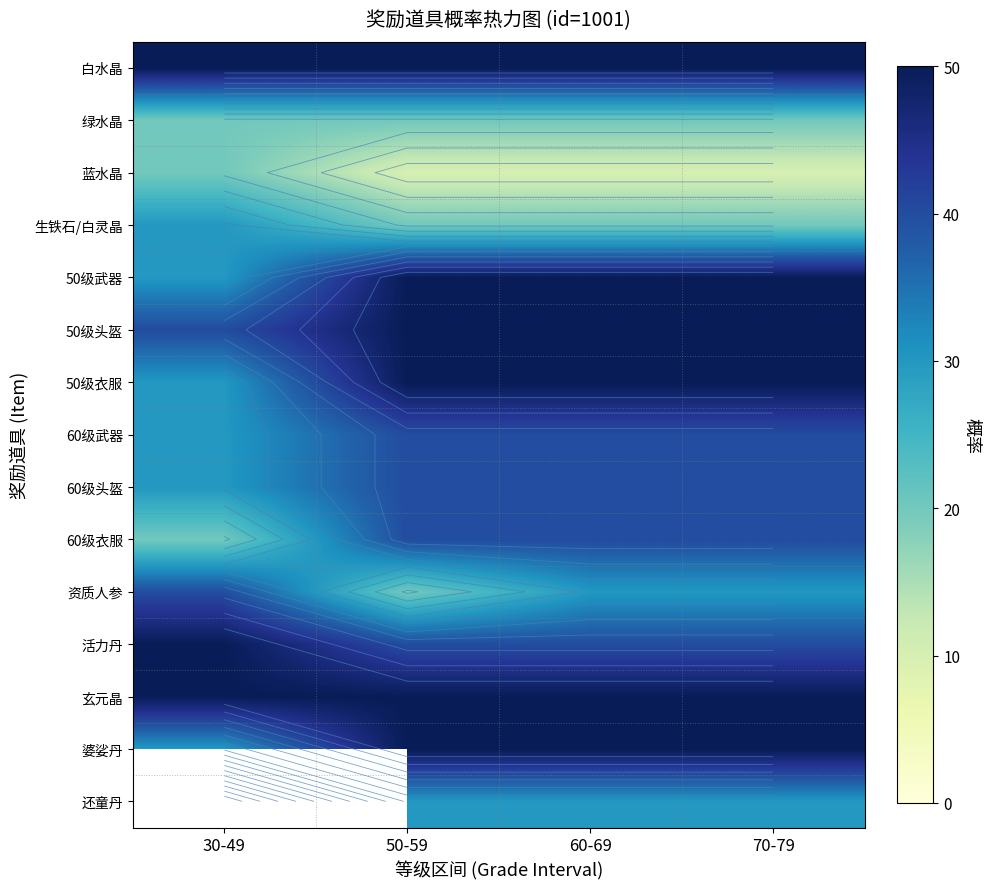

Between 60-69 and 70-79, which is larger?

60-69